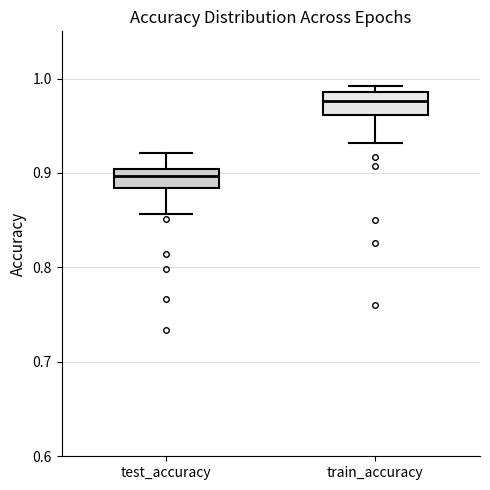

Reading left to right, read every box against the y-axis: the position of its median line, the range the box covers, and the ends of its whiskers. The values are not printed on the chart, so give them approximately, as read against the axis.

test_accuracy: median 0.90 (inside the box), box 0.88 to 0.90, whiskers 0.86 to 0.92
train_accuracy: median 0.98, box 0.96 to 0.99, whiskers 0.93 to 0.99 (just above the box's upper edge)